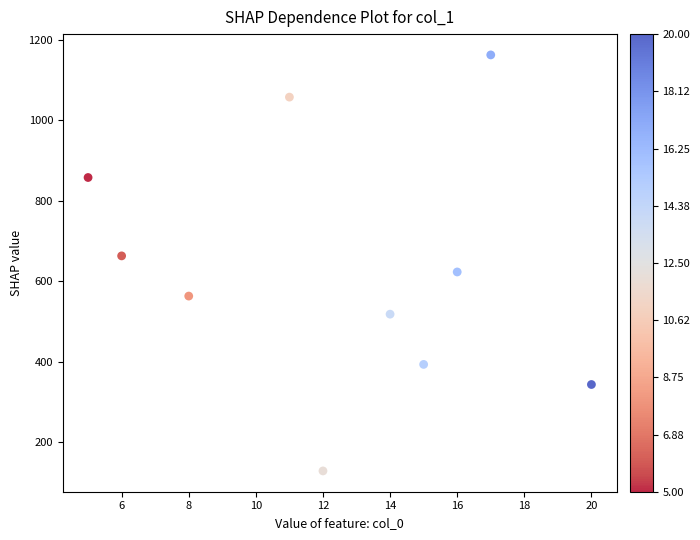

What is the average X value?

12